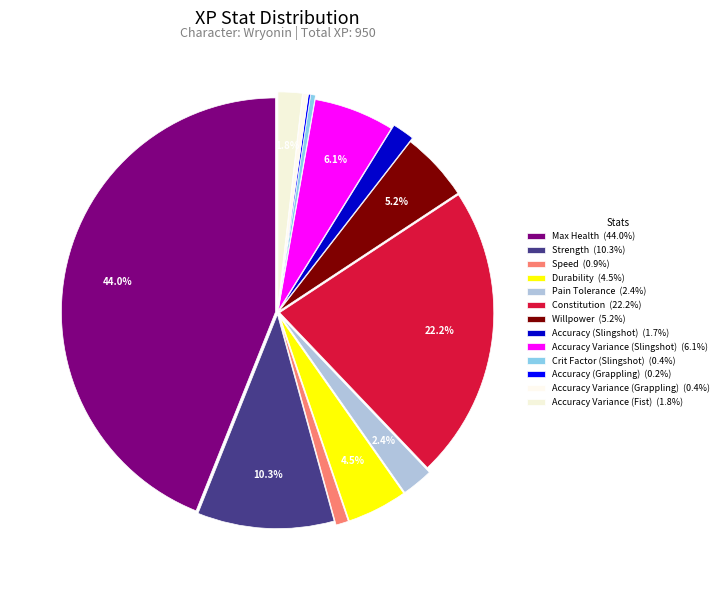

To the nearest percent, what is the difference between the Accuracy Variance (Fist) and Accuracy Variance (Slingshot) slice percentages?

4%